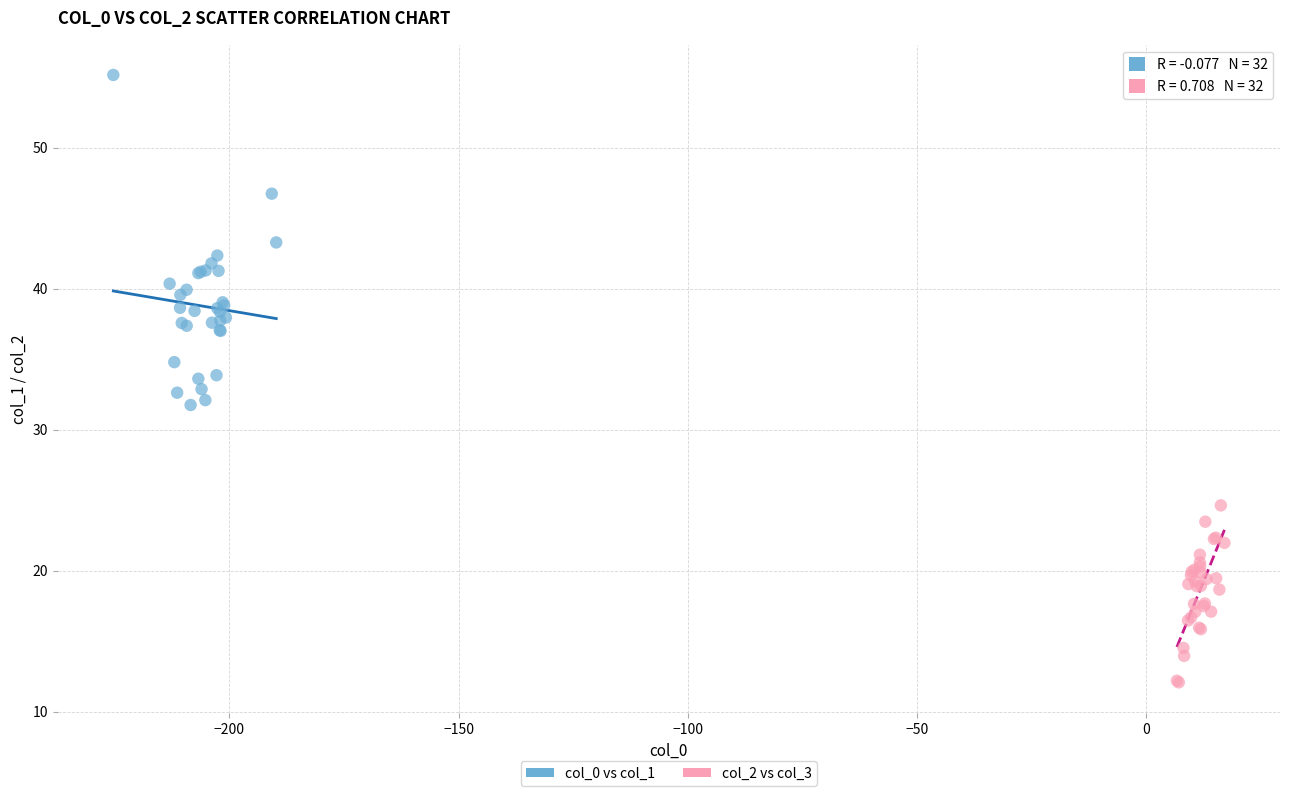

What are all the series names shown in the legend?

col_0 vs col_1, col_2 vs col_3